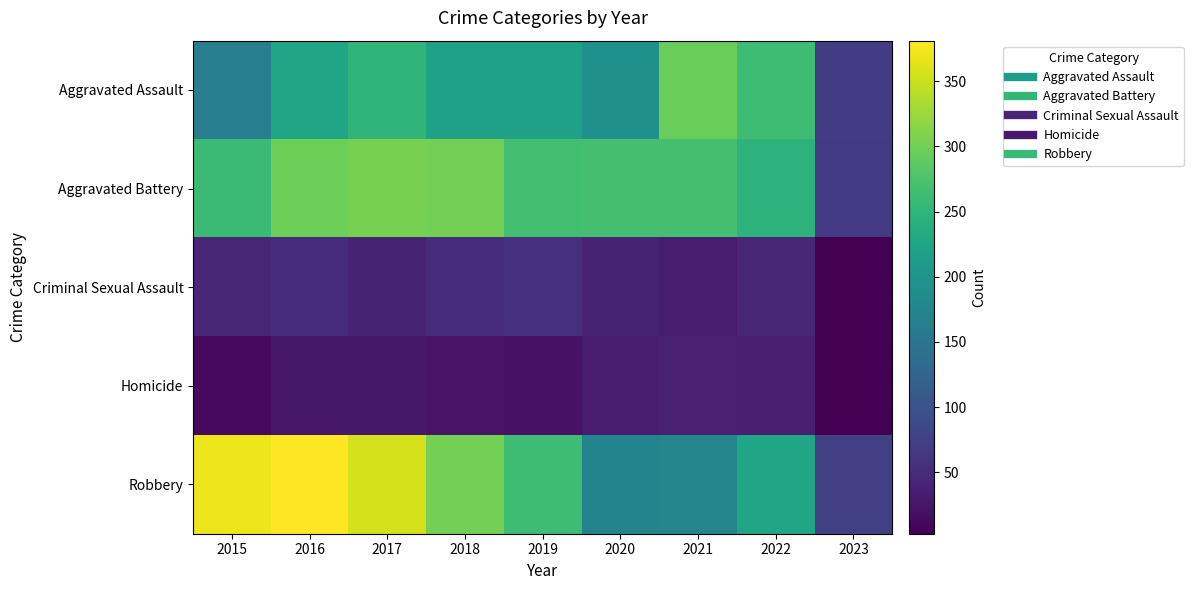

Which series has the widest spread of values?

Robbery